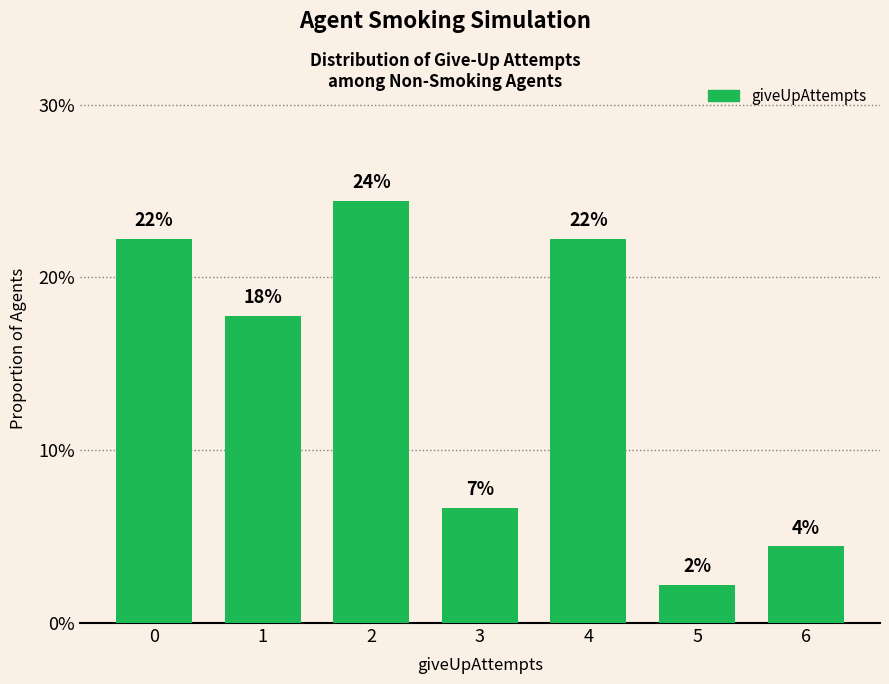

Where is the data nearest to the value 0?

5